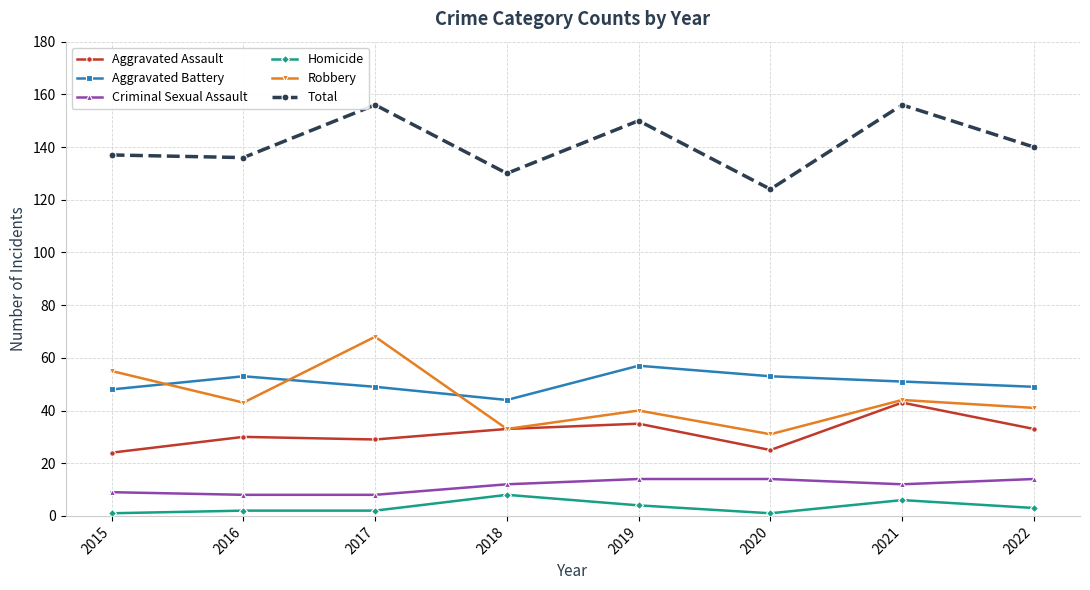

What is the approximate value of Aggravated Battery at 2021, to the nearest 10?

50